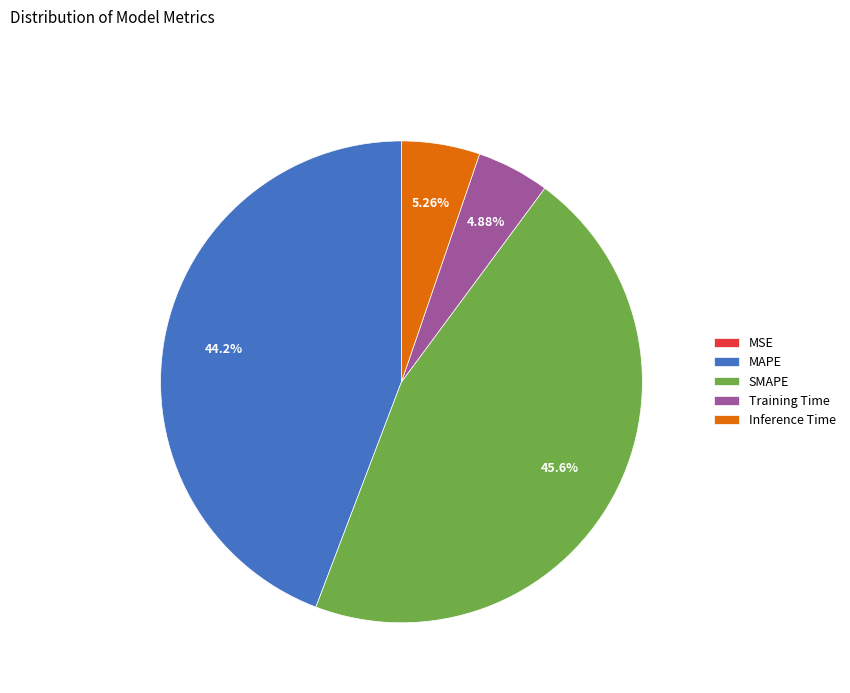

What percentage is the Training Time slice, to the nearest percent?

5%